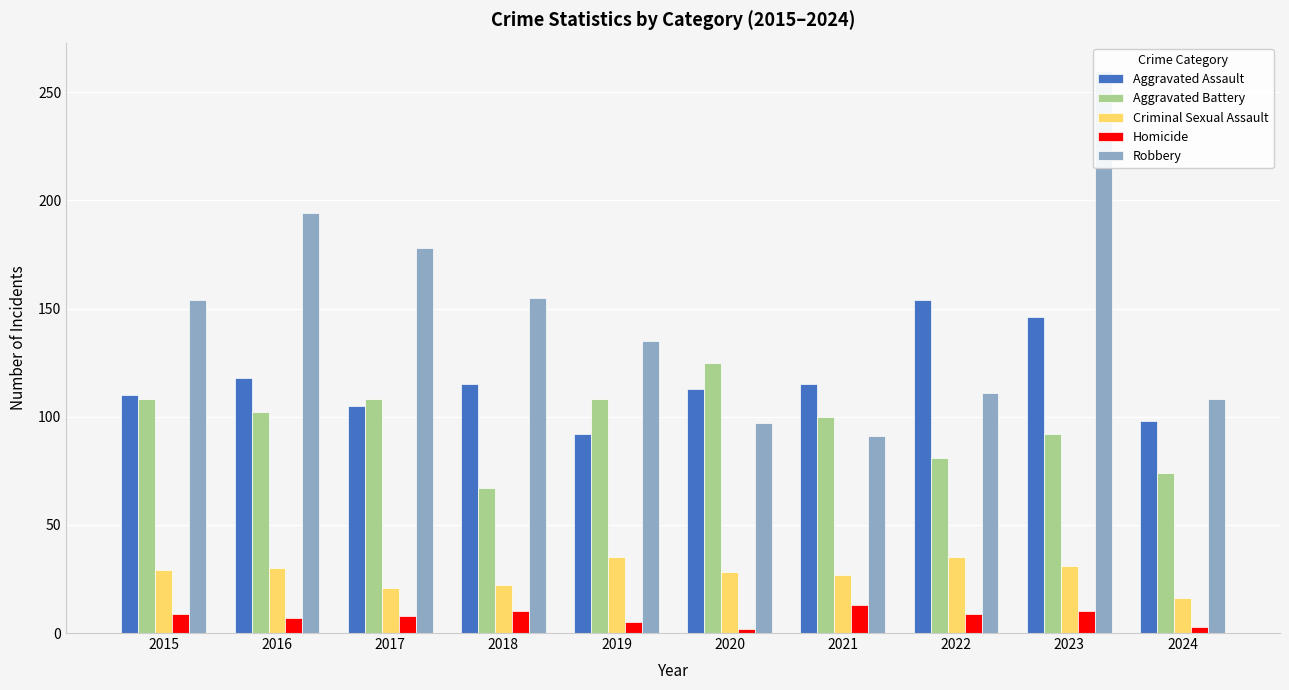

What is the difference between the highest and lowest values at 2019?

130